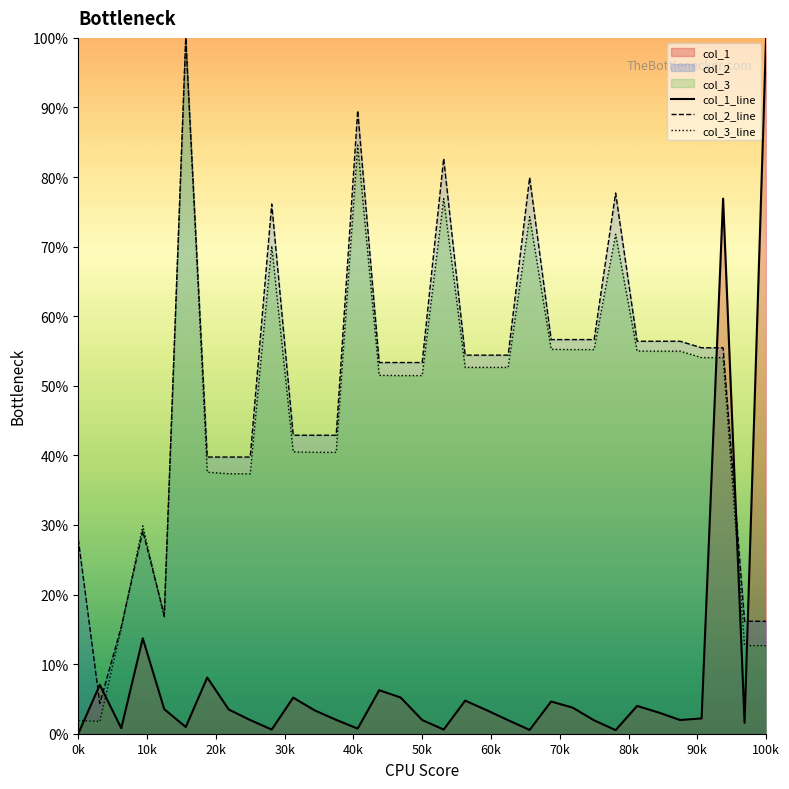

What is the difference between the second highest and second lowest values in the col_3_line series?

0.8